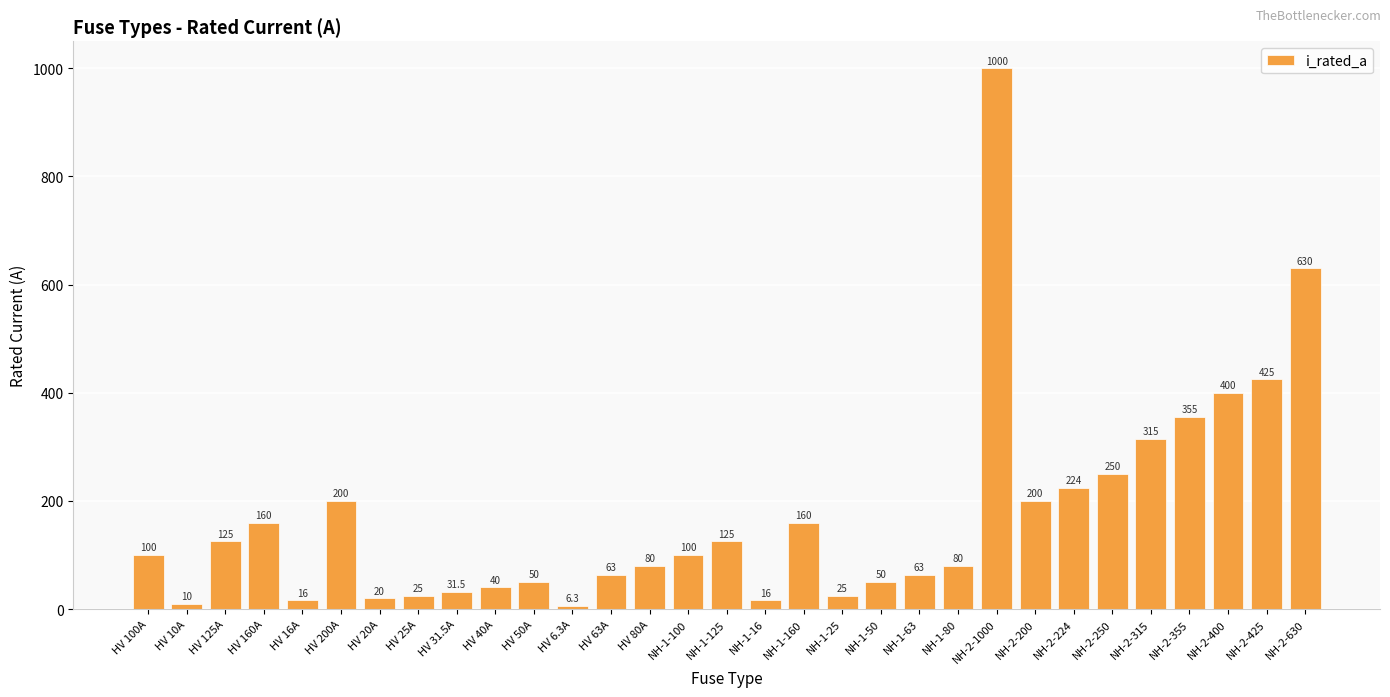

Reading right to left, what are all the values shown in this chart?

NH-2-630=630.0	NH-2-425=425.0	NH-2-400=400.0	NH-2-355=355.0	NH-2-315=315.0	NH-2-250=250.0	NH-2-224=224.0	NH-2-200=200.0	NH-2-1000=1000.0	NH-1-80=80.0	NH-1-63=63.0	NH-1-50=50.0	NH-1-25=25.0	NH-1-160=160.0	NH-1-16=16.0	NH-1-125=125.0	NH-1-100=100.0	HV 80A=80.0	HV 63A=63.0	HV 6.3A=6.3	HV 50A=50.0	HV 40A=40.0	HV 31.5A=31.5	HV 25A=25.0	HV 20A=20.0	HV 200A=200.0	HV 16A=16.0	HV 160A=160.0	HV 125A=125.0	HV 10A=10.0	HV 100A=100.0